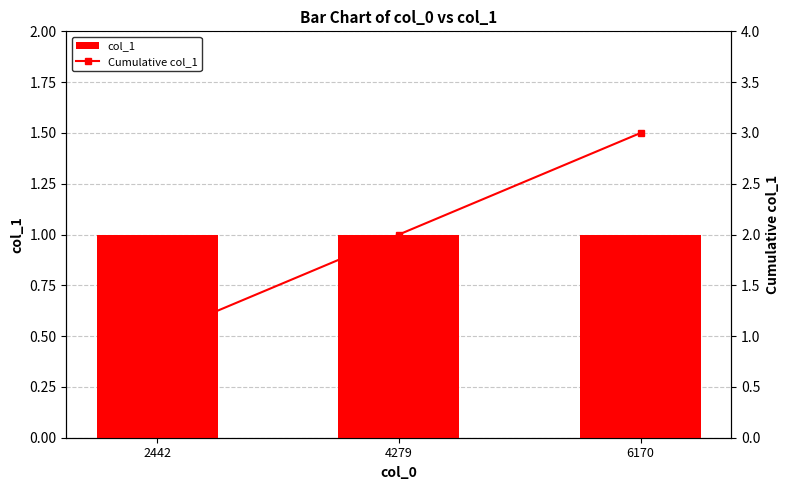

How many data points in Cumulative col_1 are above 2?

1